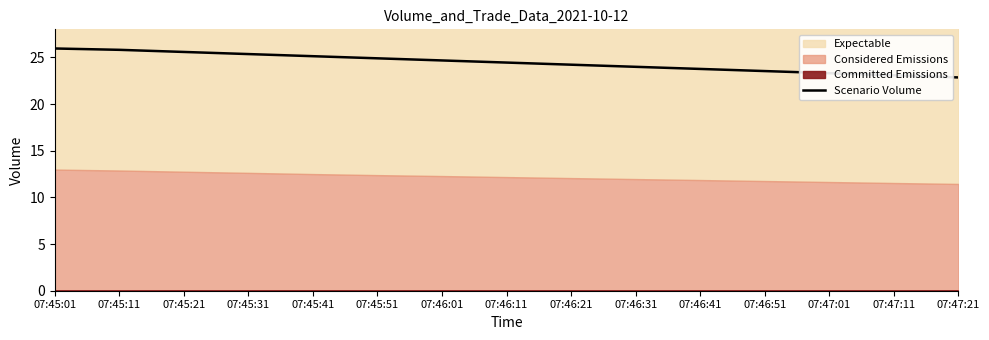

What is the sum of all values?

366.5